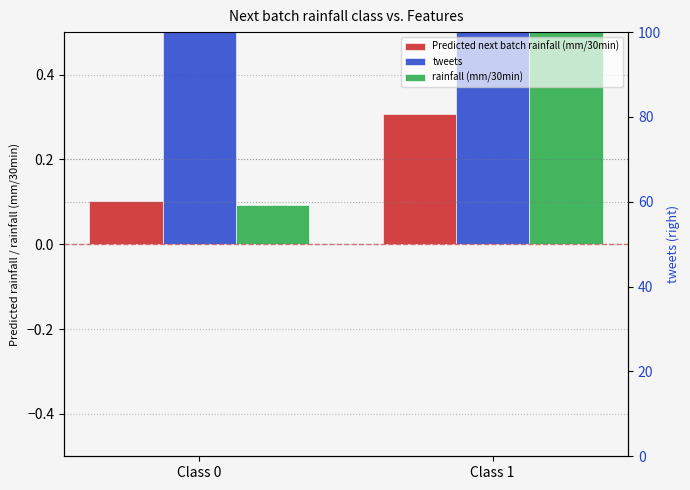

At how many categories does at least one series exceed 9?

1